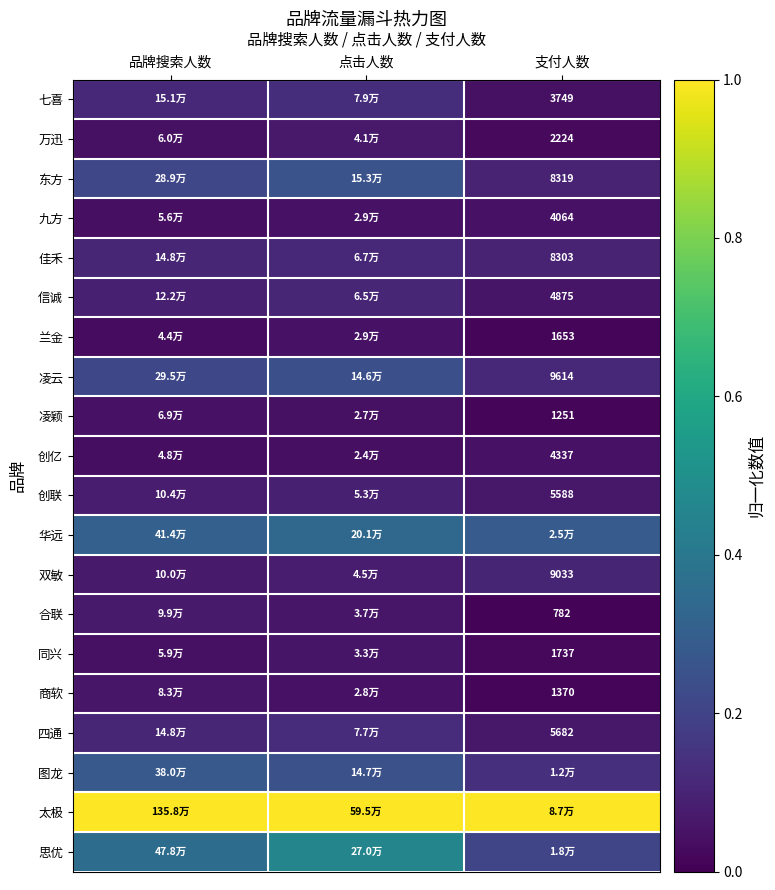

The 凌云 series shows 0.0 at 支付人数. True or false?

False